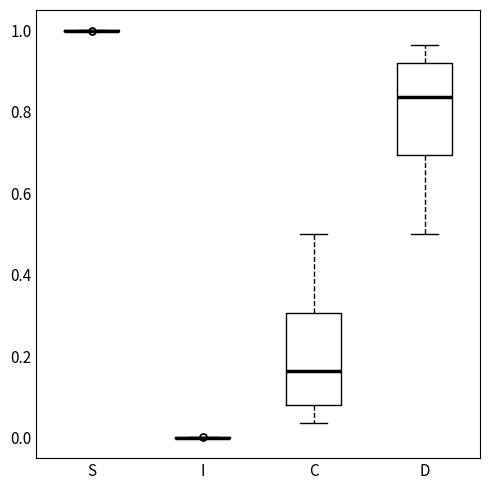

Reading left to right, read every box against the y-axis: the position of its median line, the range the box covers, and the ends of its whiskers. The values are not printed on the chart, so give them approximately, as read against the axis.

S: box collapsed to a line at 1.00, whiskers 1.00 to 1.00
I: box collapsed to a line at 0.00, whiskers 0.00 to 0.00
C: median 0.16, box 0.08 to 0.30, whiskers 0.04 to 0.50
D: median 0.84, box 0.70 to 0.92, whiskers 0.50 to 0.96